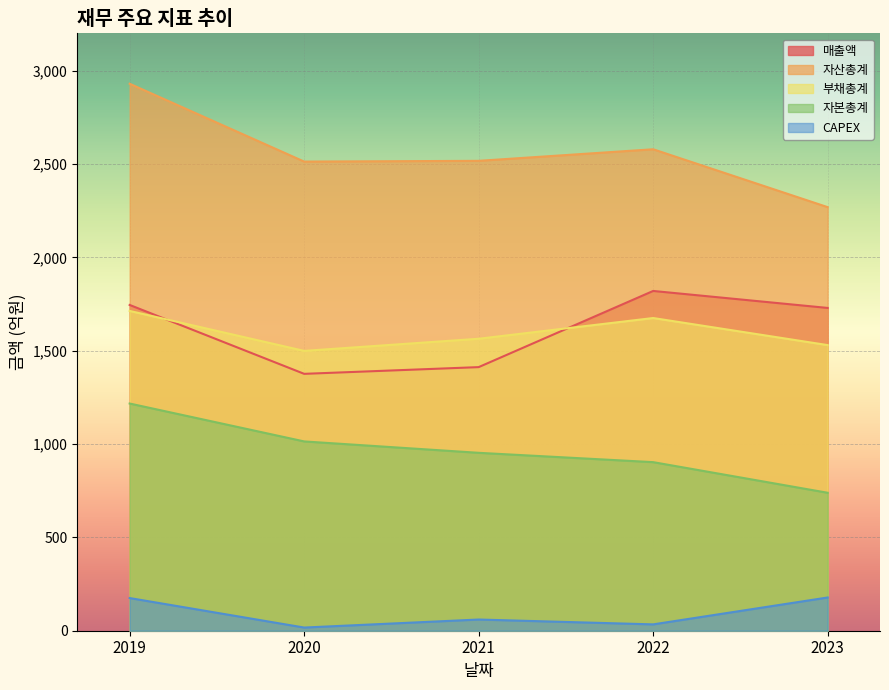

True or false: 자산총계 and CAPEX intersect in this chart.

False